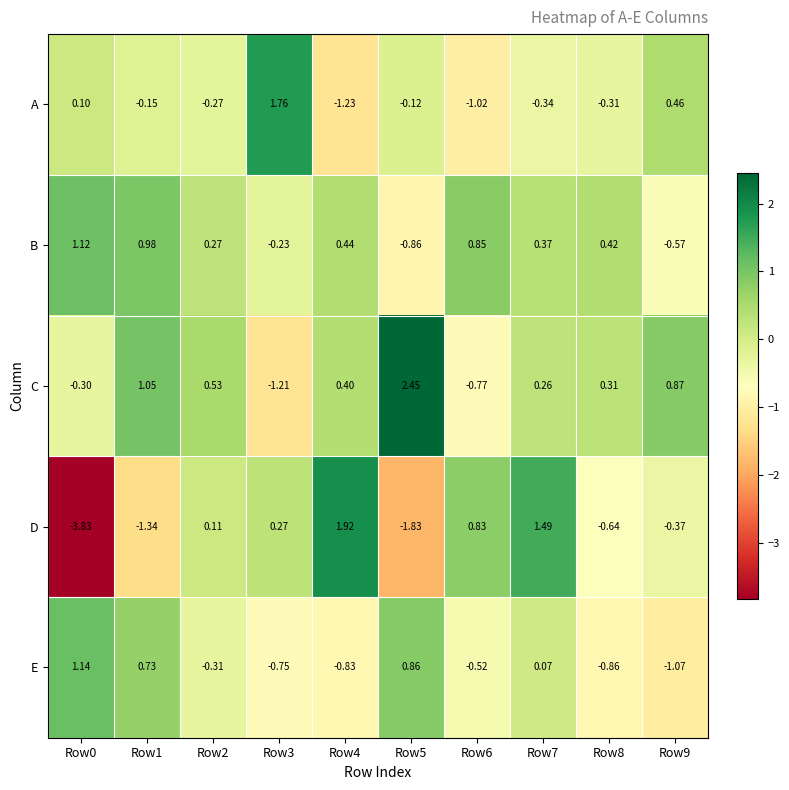

List the series in order of their peak value, lowest first.

B, E, A, D, C